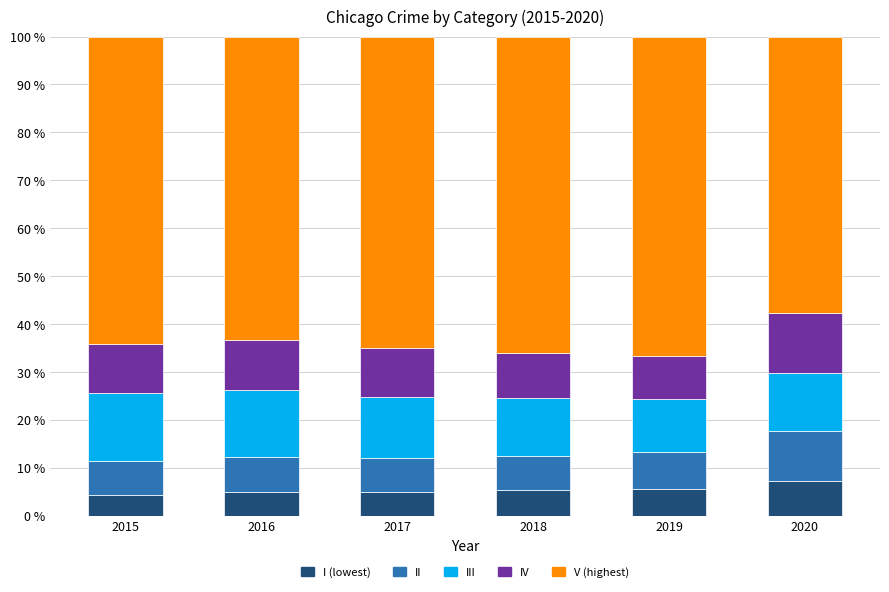

What is the difference between the maximum and minimum values in the I (lowest) series?

3.0